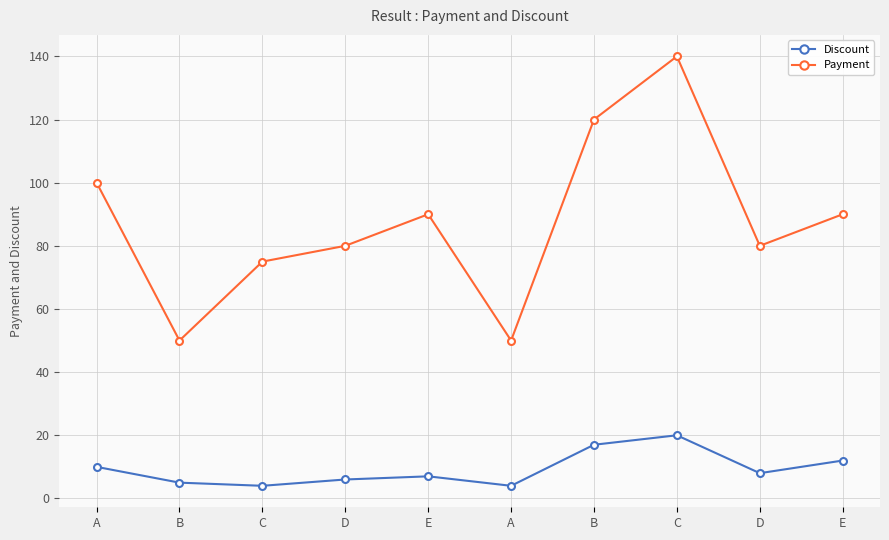

In Discount, how many points are higher than both neighbors (excluding endpoints)?

2